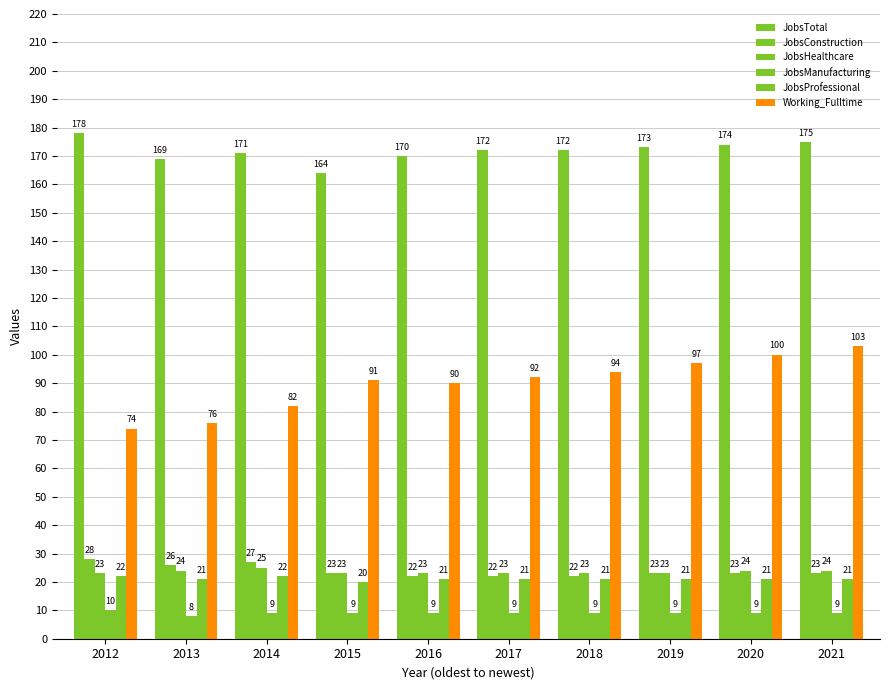

What is the difference between the highest and lowest values at 2017?

163